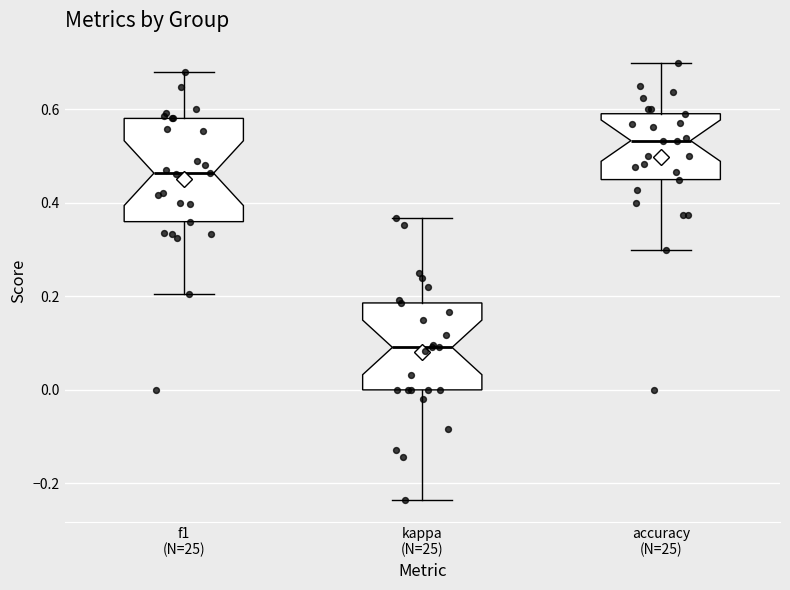

Which box is the tallest, from its lower edge to its upper edge?

f1 (N=25)